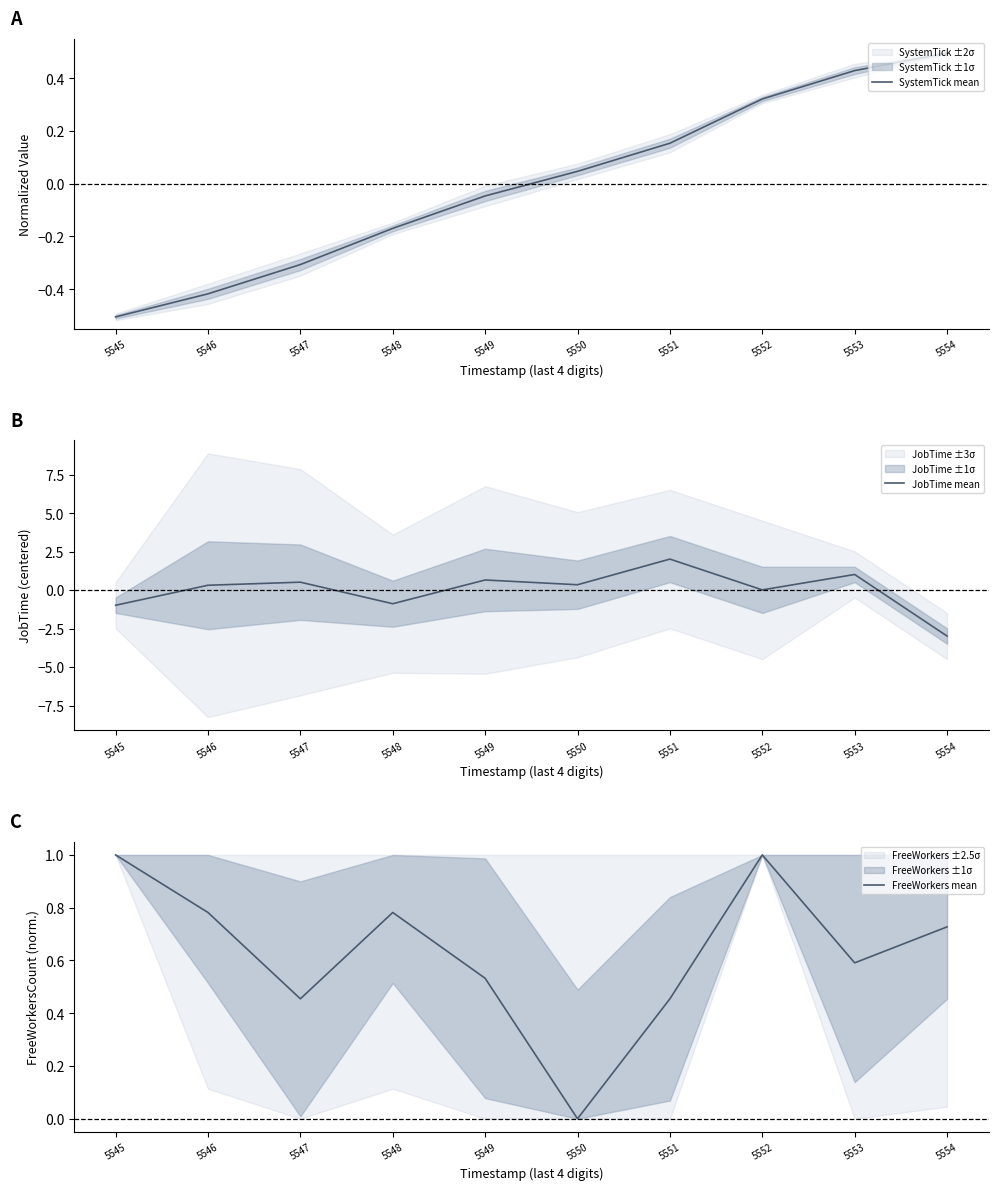

The value of JobTime mean at 5545 is -1.0. True or false?

True